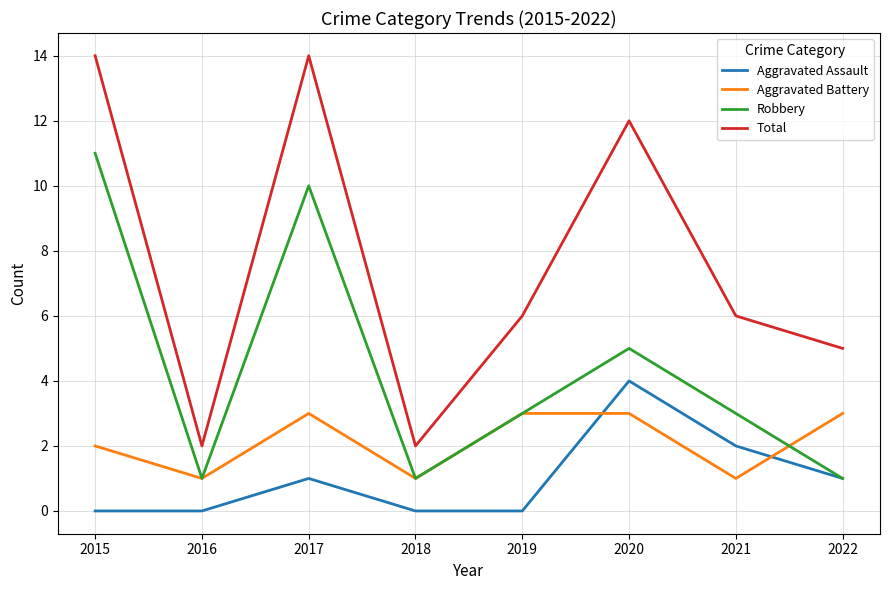

Rank the series by their maximum value, from highest to lowest.

Total, Robbery, Aggravated Assault, Aggravated Battery